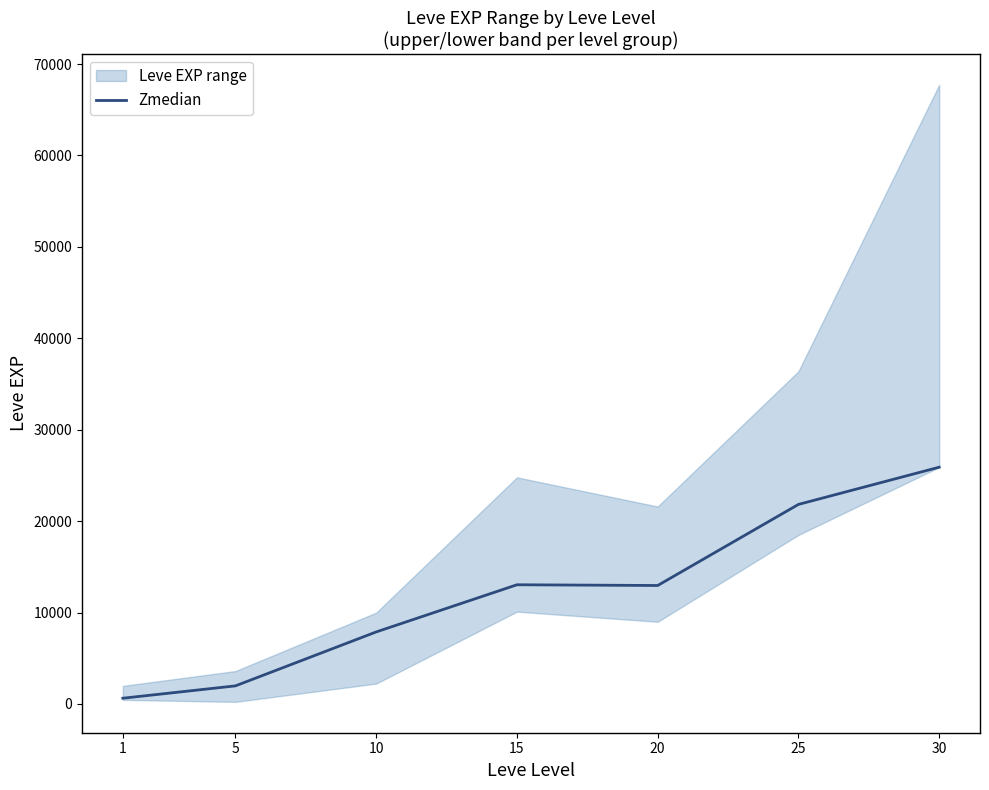

Which category has the highest value across all series?

30